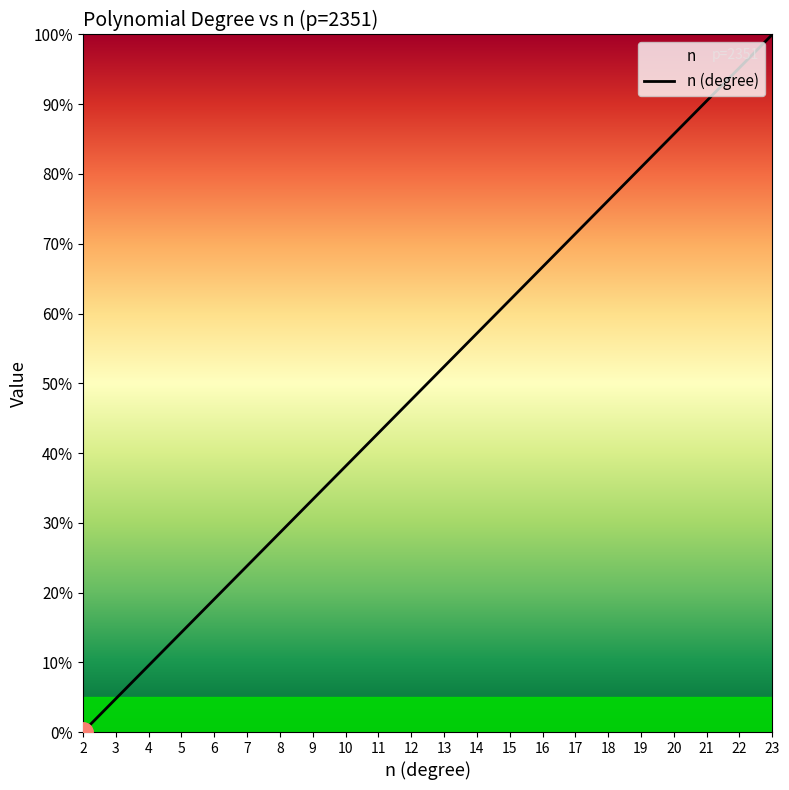

The chart shows a value of 9.5 at 4. True or false?

True